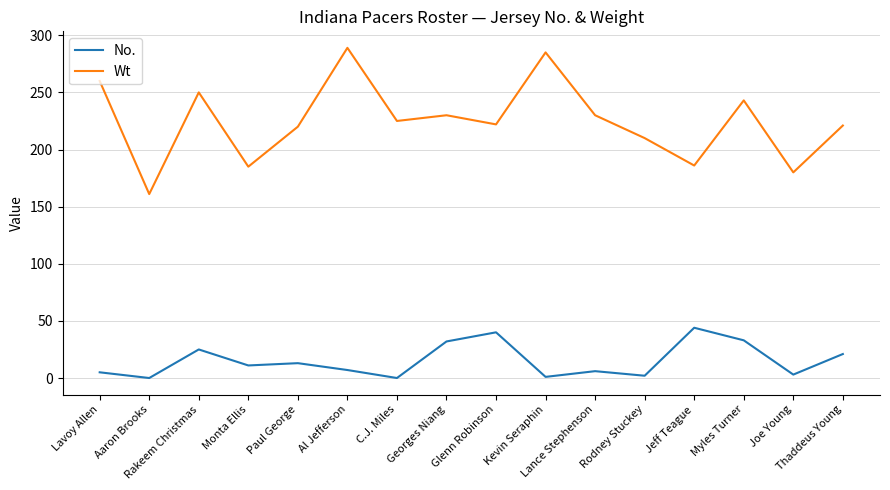

At which category is the sum across all series the highest?

Al Jefferson